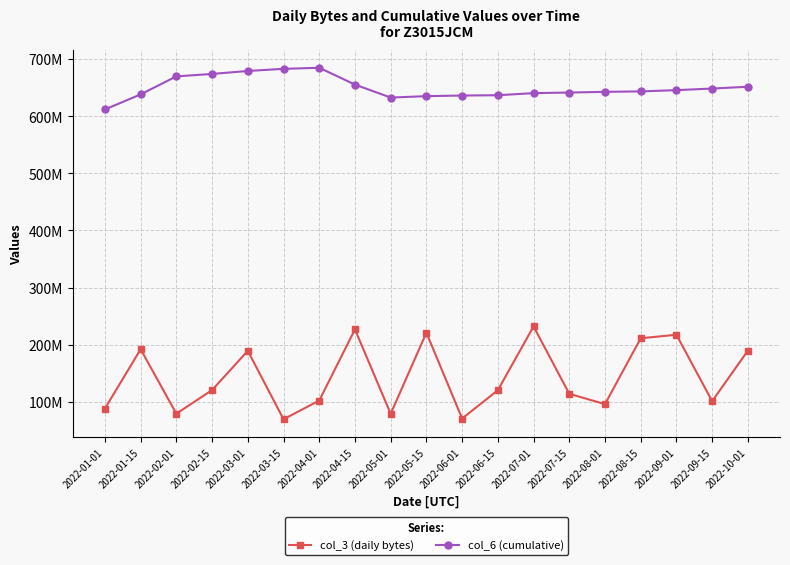

In col_6 (cumulative), how many points are lower than both neighbors (excluding endpoints)?

1